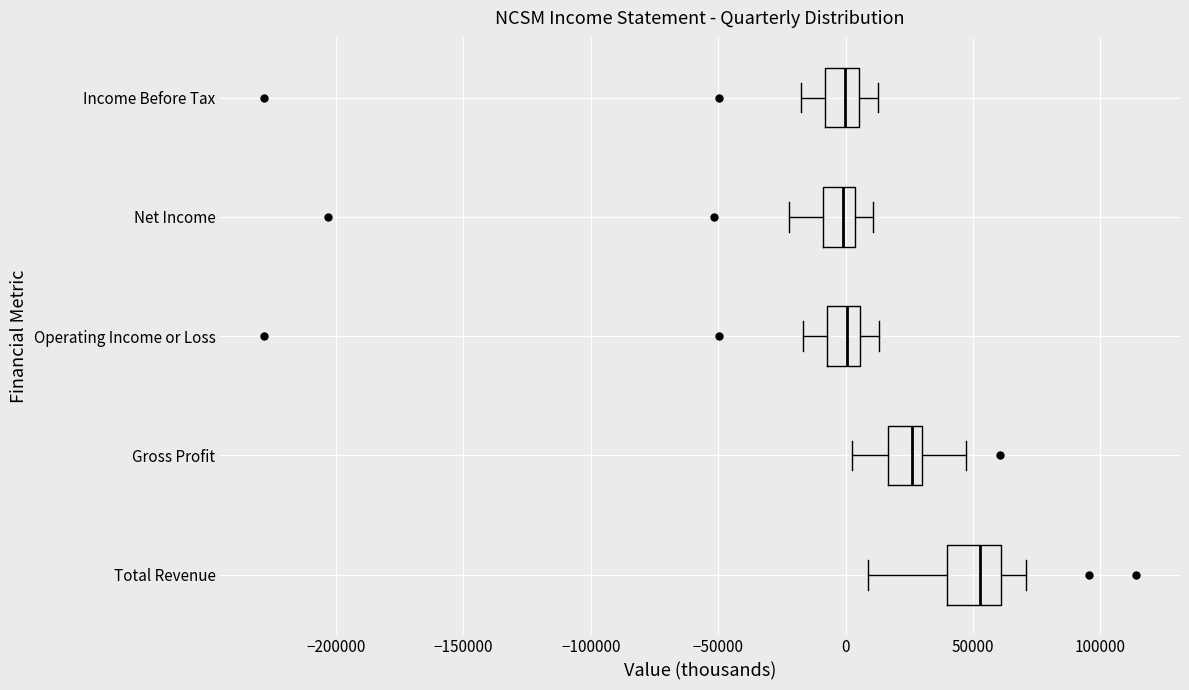

Comparing the boxes themselves (not the whiskers), which one is the widest?

Total Revenue